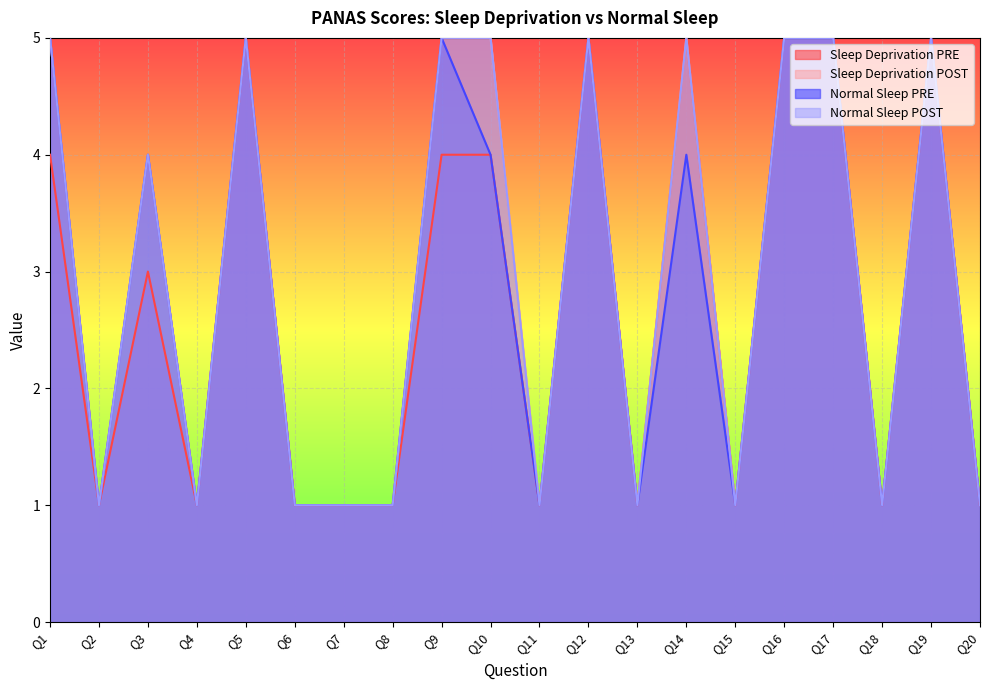

What is the maximum value for Normal Sleep POST?

5